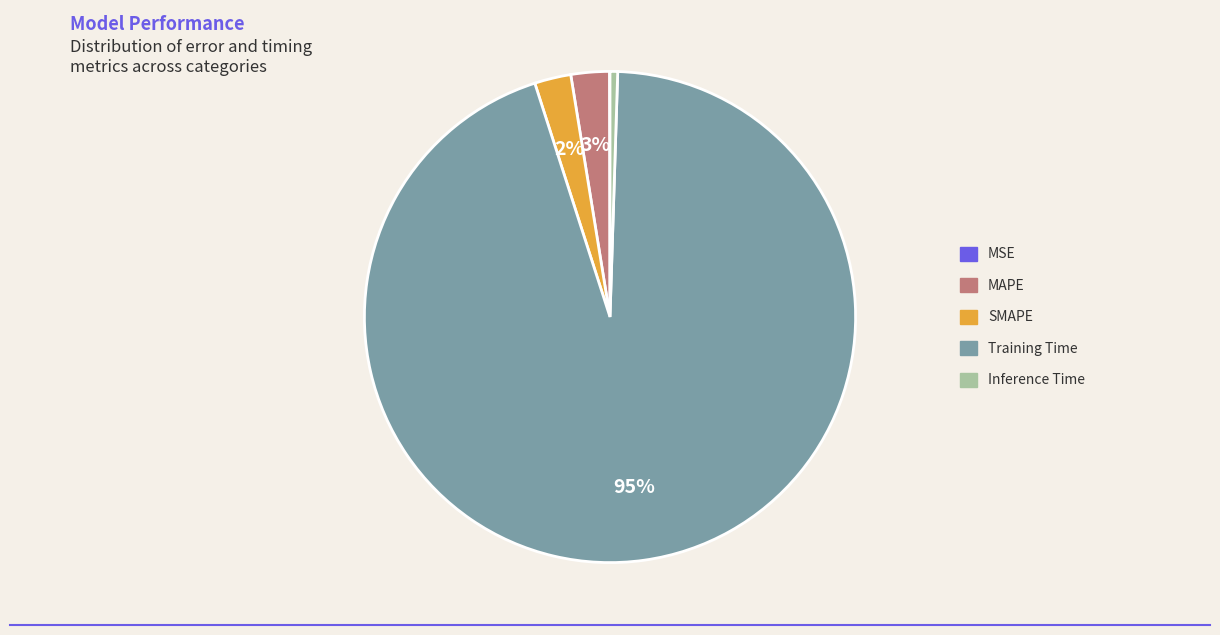

What is the majority slice?

Training Time